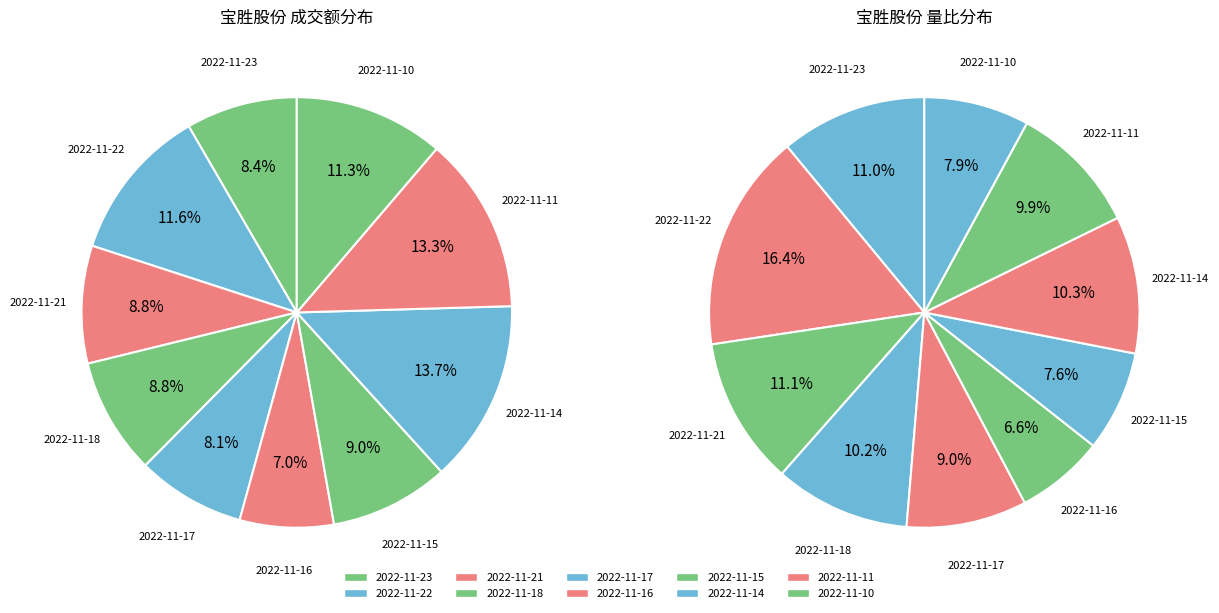

Which category has the biggest portion of the pie?

2022-11-14